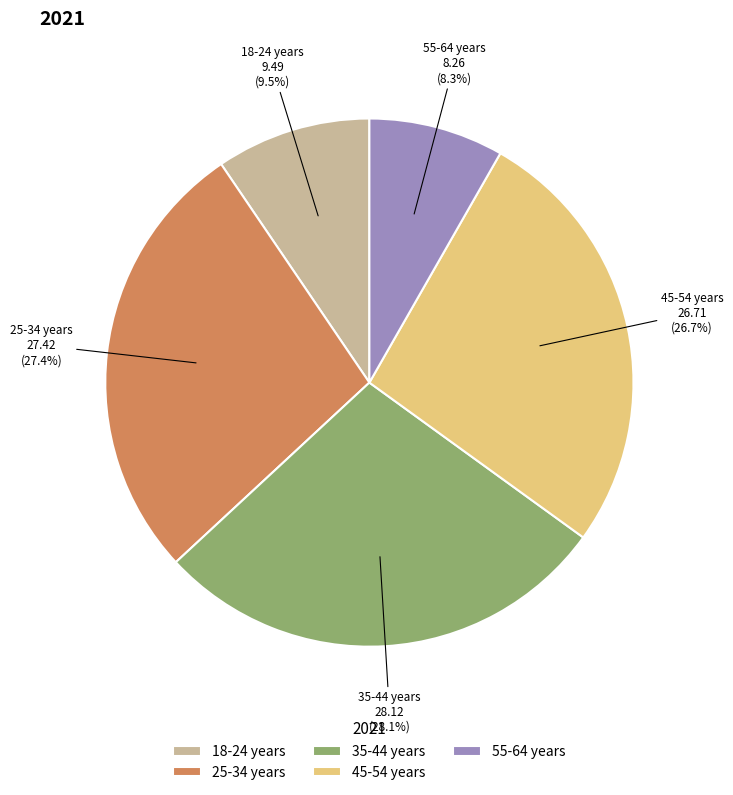

What percentage is NOT represented by 55-64 years?

91.7%